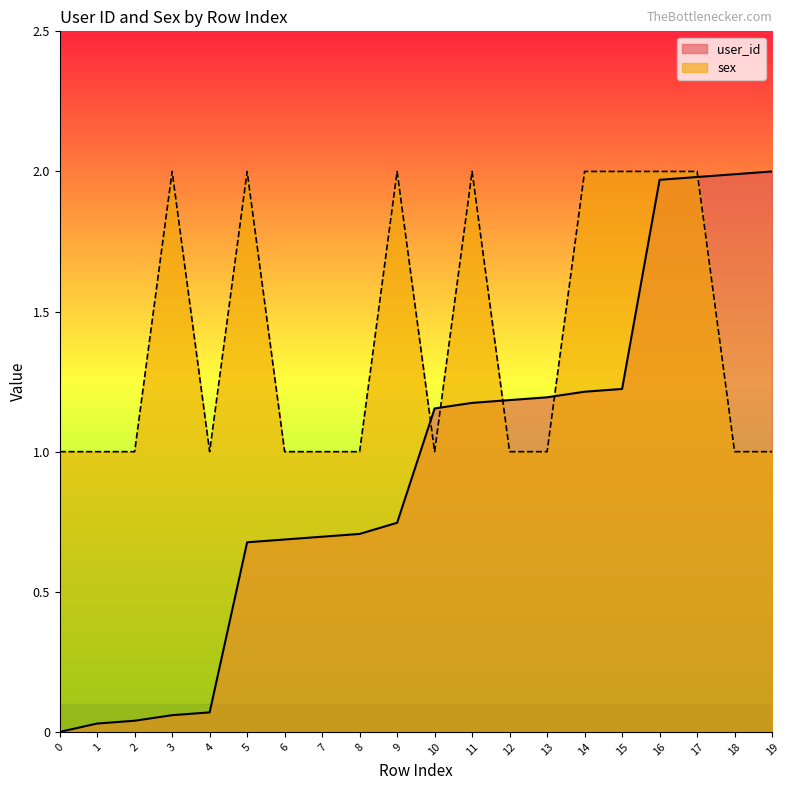

Which has a higher value, 1 or 18?

18